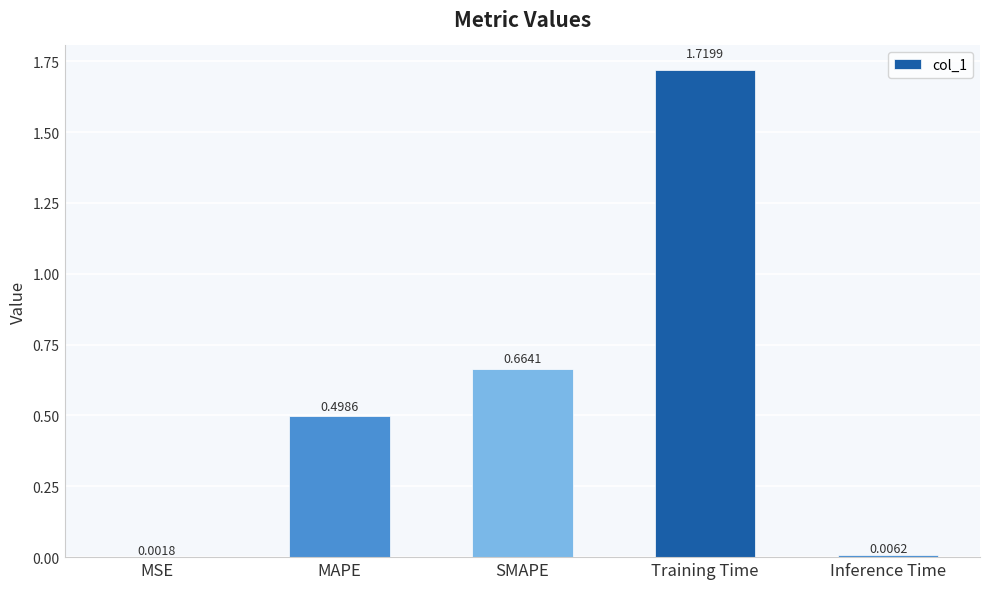

Which label corresponds to the largest value in the chart?

Training Time